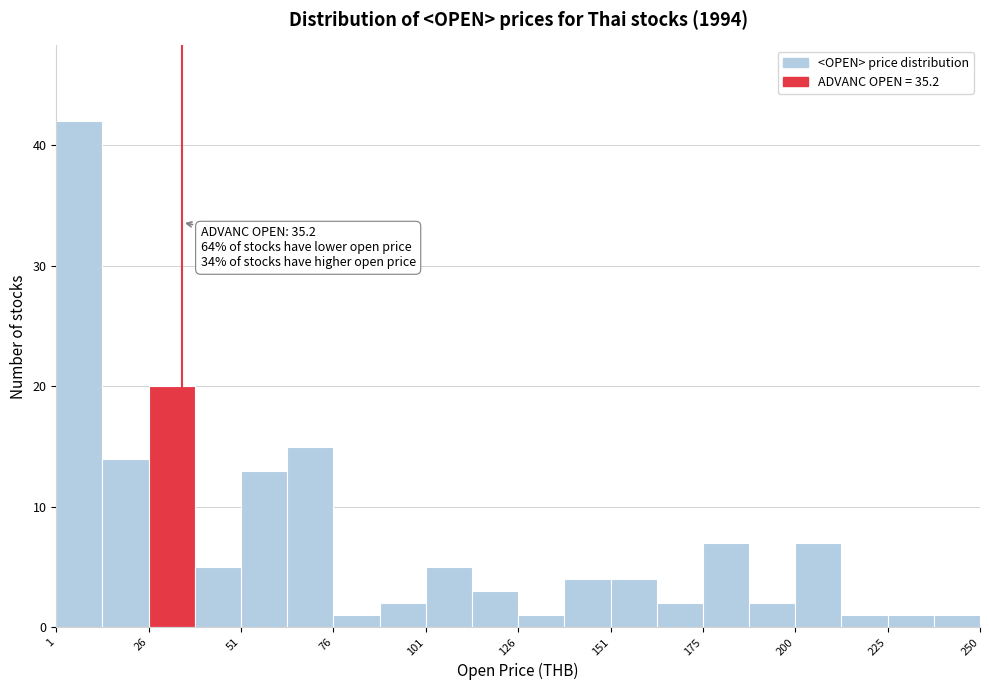

Read against the x-axis, roughly where is the centre of the tallest bar?

10